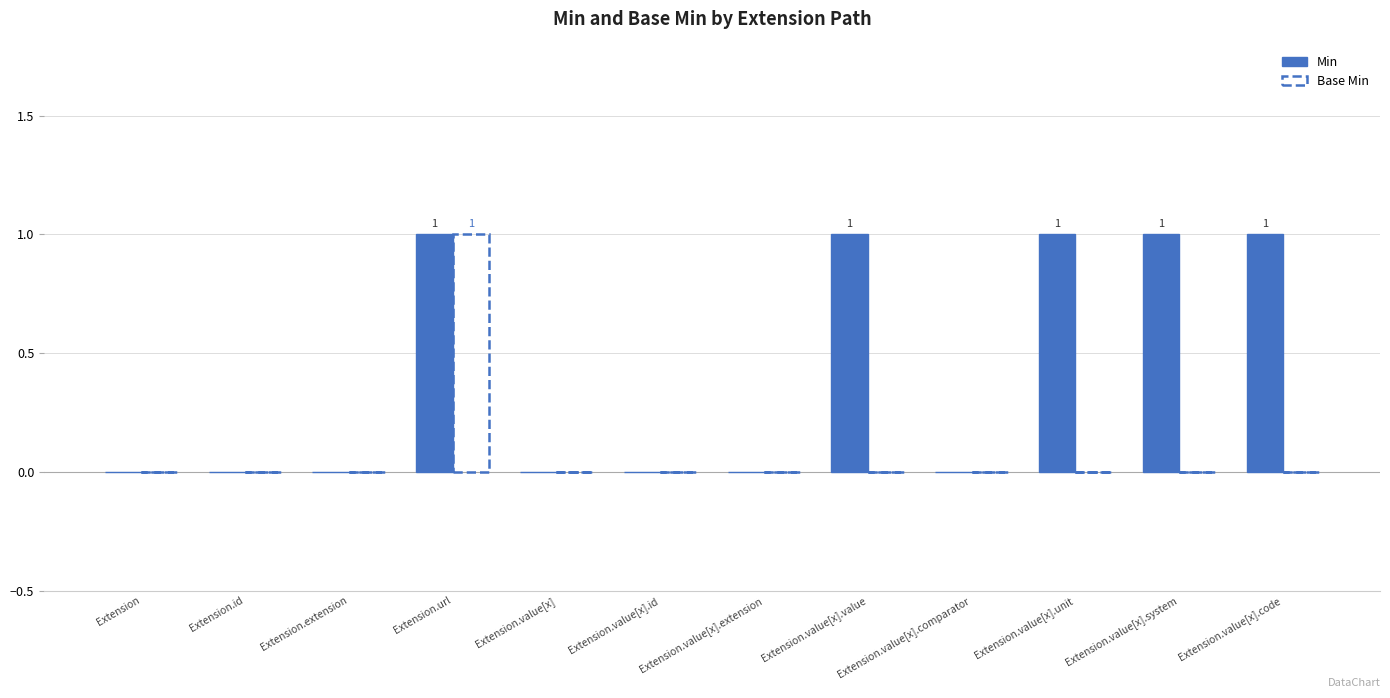

Reading left to right, transcribe all the data shown in this chart.

Min: 0	0	0	1	0	0	0	1	0	1	1	1
Base Min: 0	0	0	1	0	0	0	0	0	0	0	0